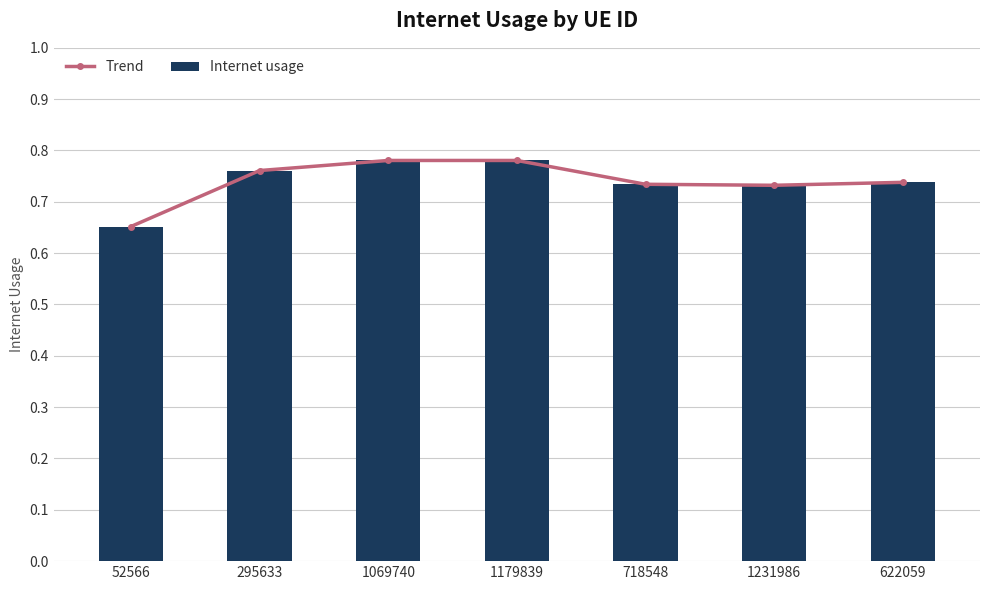

The Internet usage series shows 0.4 at 1231986. True or false?

False